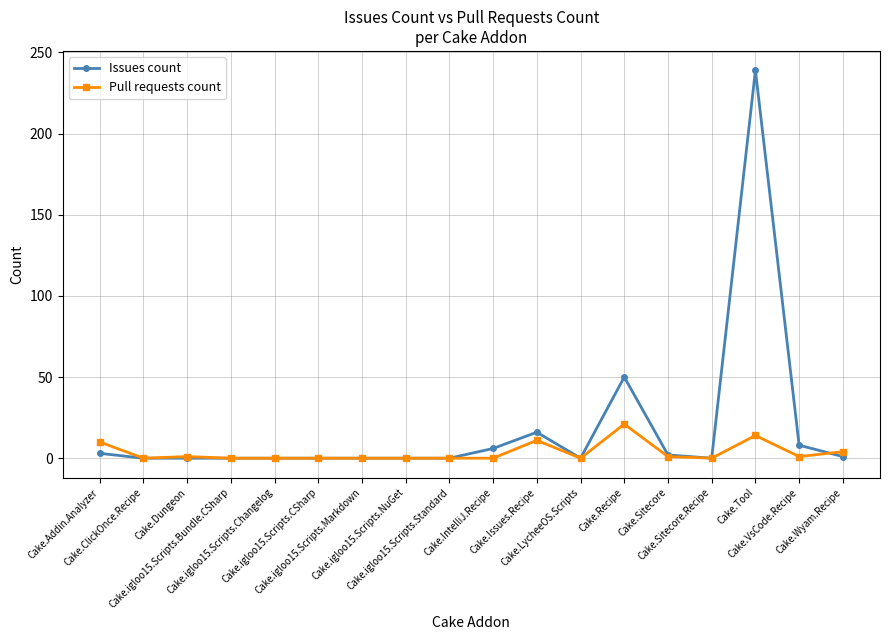

What position from the right is Cake.ClickOnce.Recipe?

17